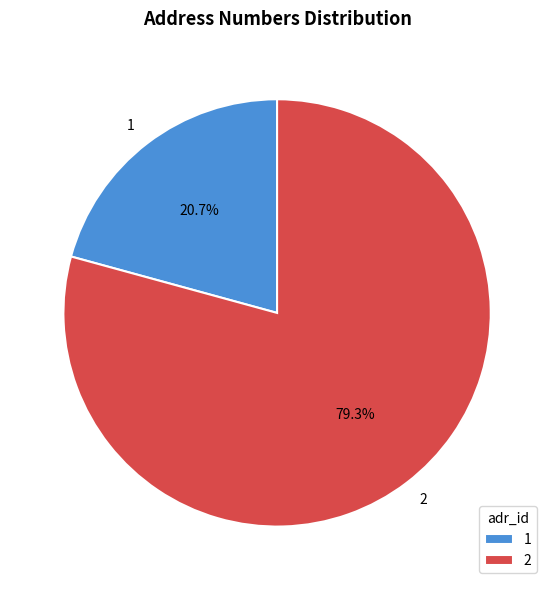

Count the number of slices in the pie.

2